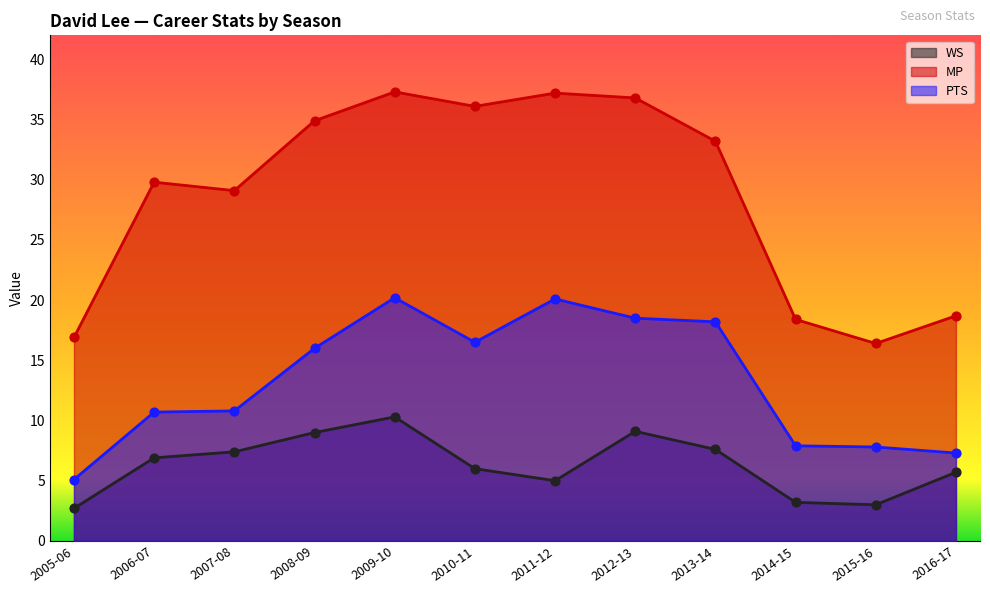

Which series has the largest Y range (max minus min)?

MP